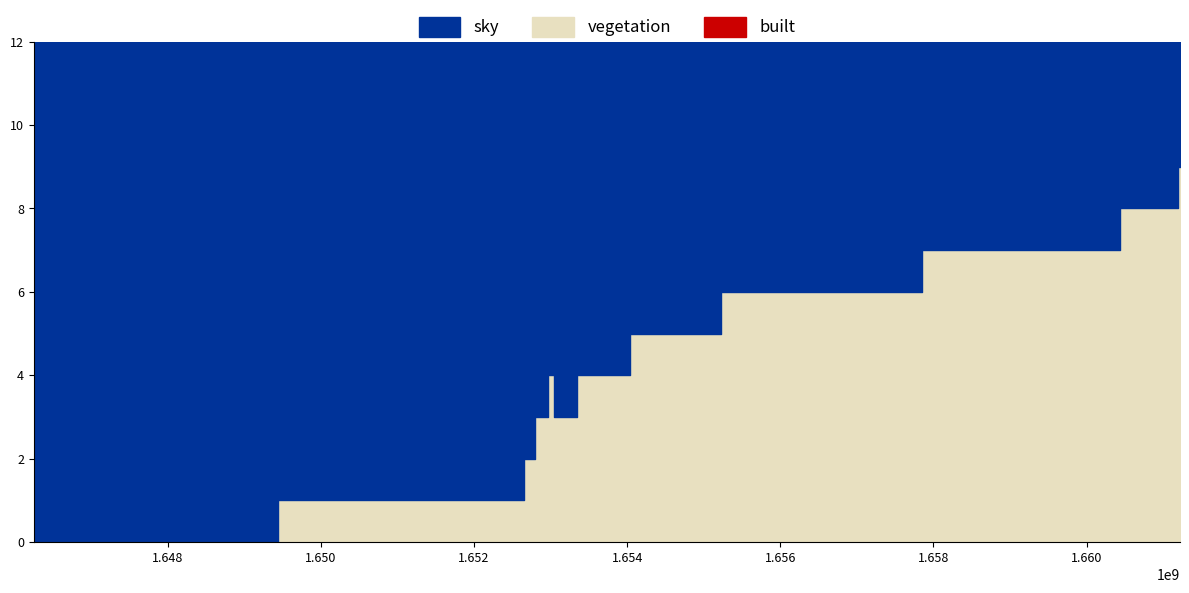

Reading left to right, what are all the values shown in this chart?

col_1: 1646248125=0	1652641791=1	1652659811=2	1652926258=3	1652994560=4	1653084633=3	1653613817=4	1654449037=5	1656011473=6	1659697911=7	1661181086=8	1661220635=9
col_2: 1646248125=0	1652641791=0	1652659811=0	1652926258=0	1652994560=0	1653084633=0	1653613817=0	1654449037=0	1656011473=0	1659697911=0	1661181086=0	1661220635=0